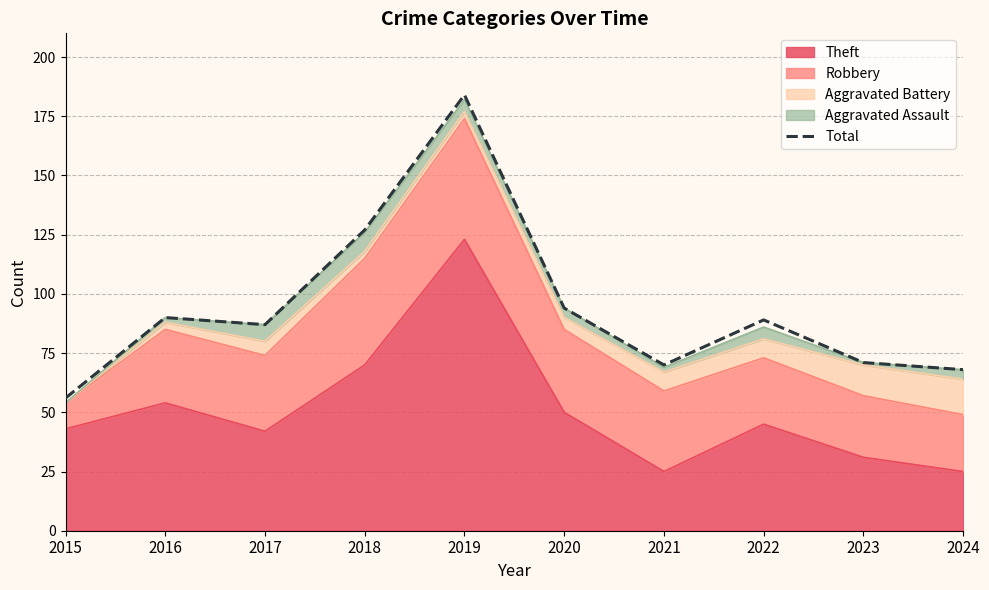

What is the approximate value at 2023?

71